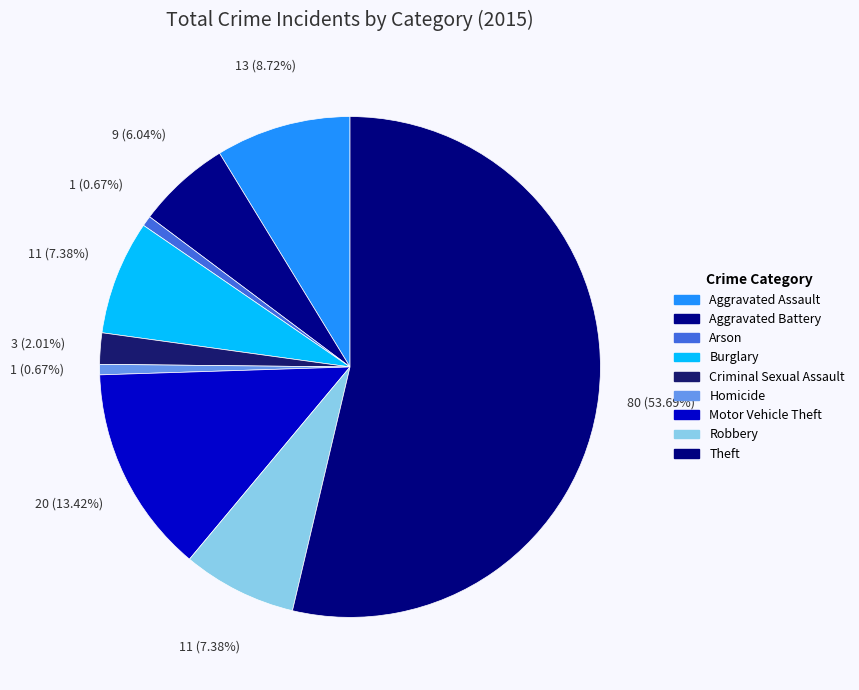

What is the largest slice in the pie chart?

Theft